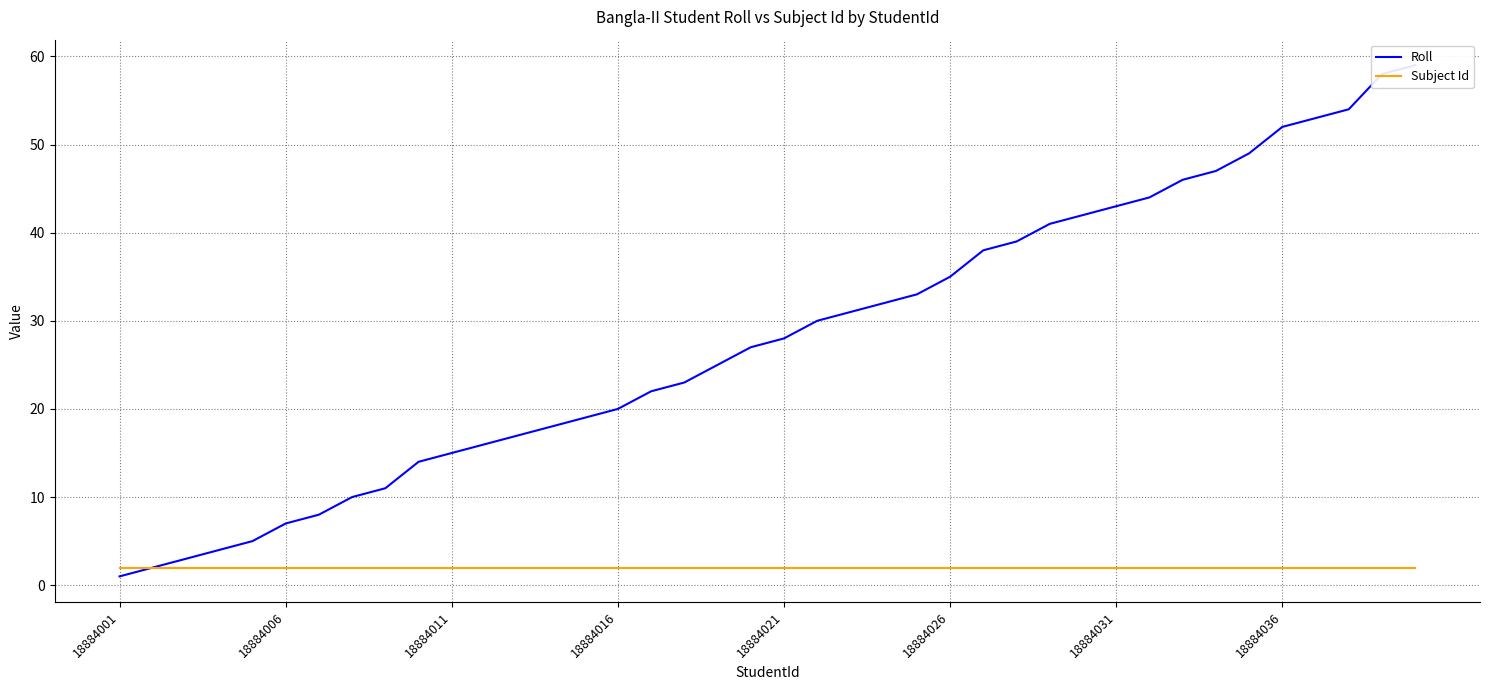

Which label corresponds to the smallest value in the chart?

18884001